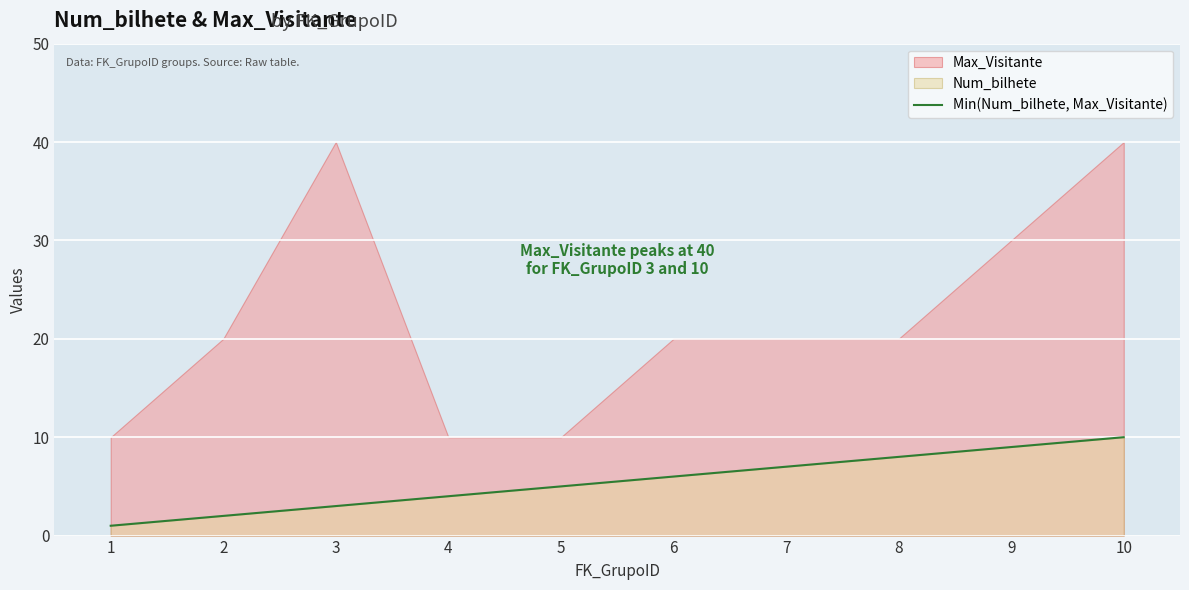

Where is the data nearest to the value 5?

5